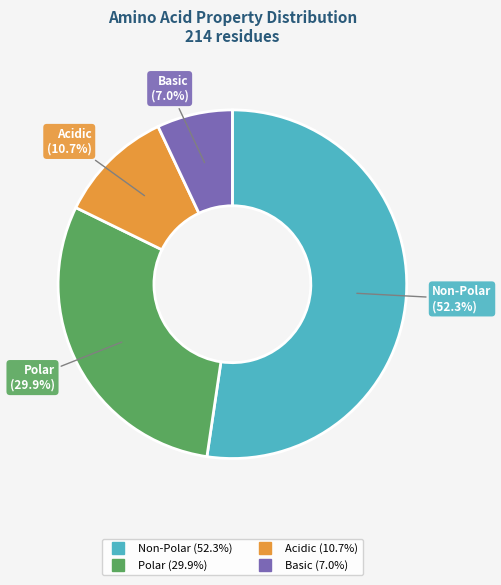

Is there any slice that represents more than half of the pie?

Yes